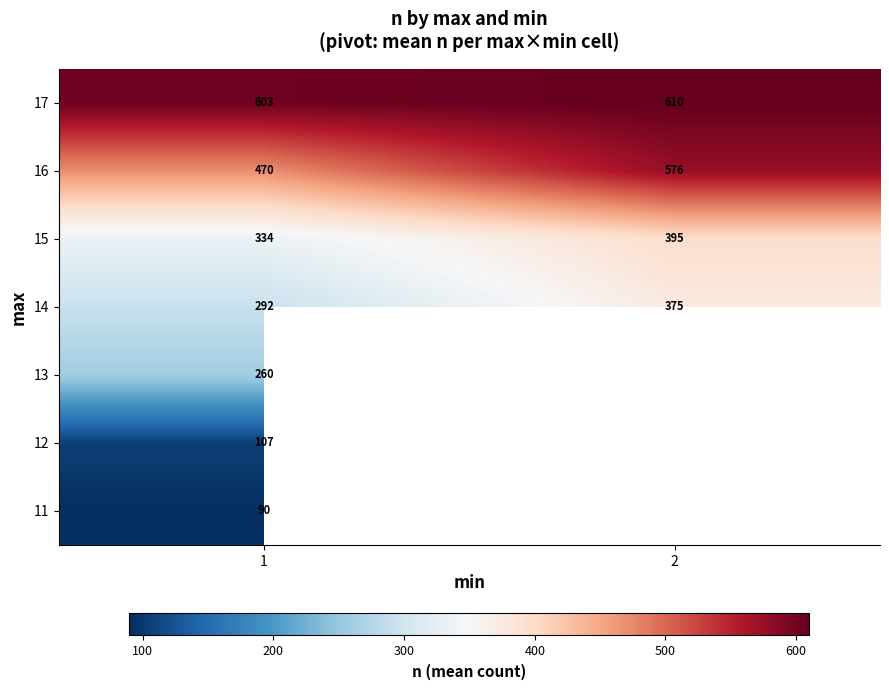

At which label is 17 closest to 606?

1